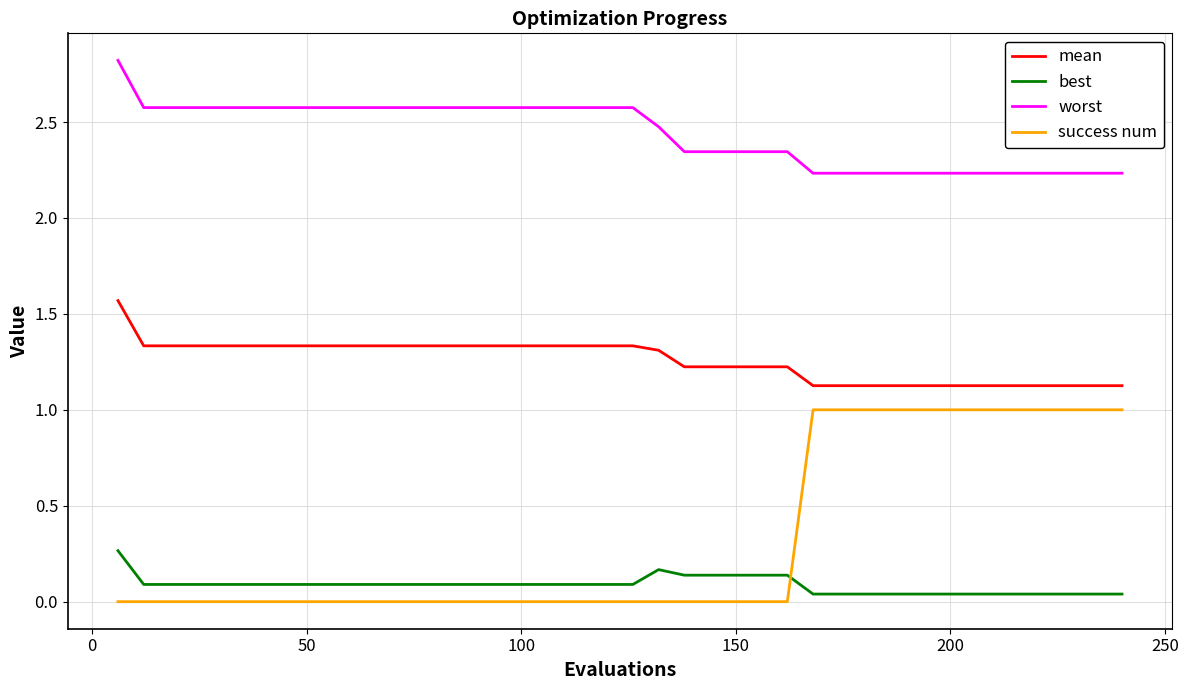

Rank the series by their maximum value, from highest to lowest.

worst, mean, success num, best